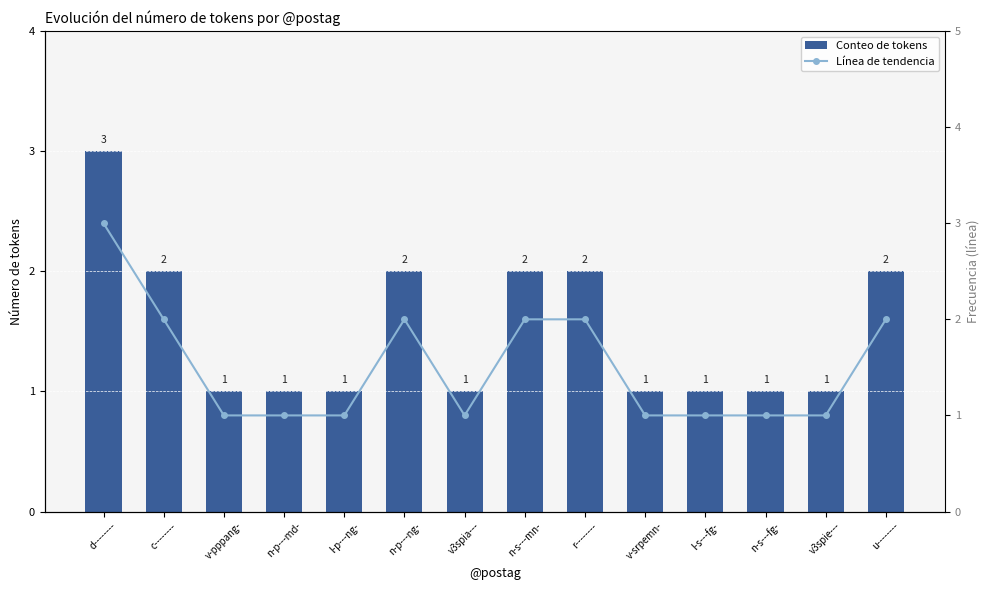

What is the label of the 10th bar from the right?

l-p---ng-